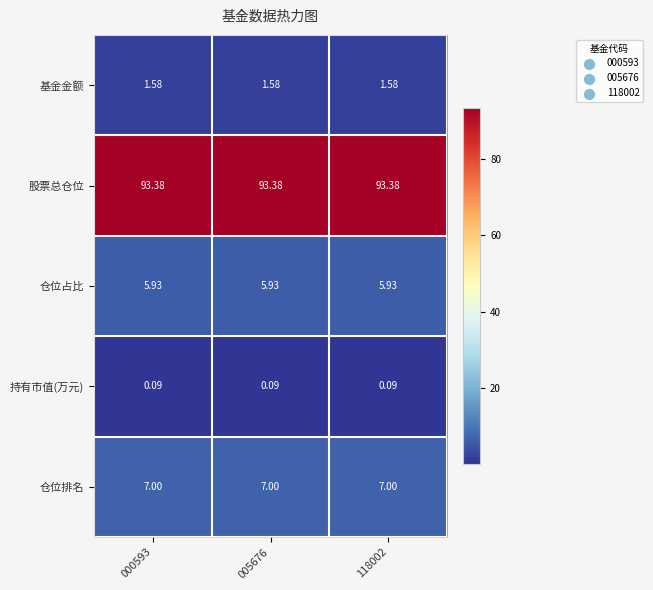

Is the value of 基金金额 at 000593 greater than the value of 持有市值(万元) at 000593?

Yes